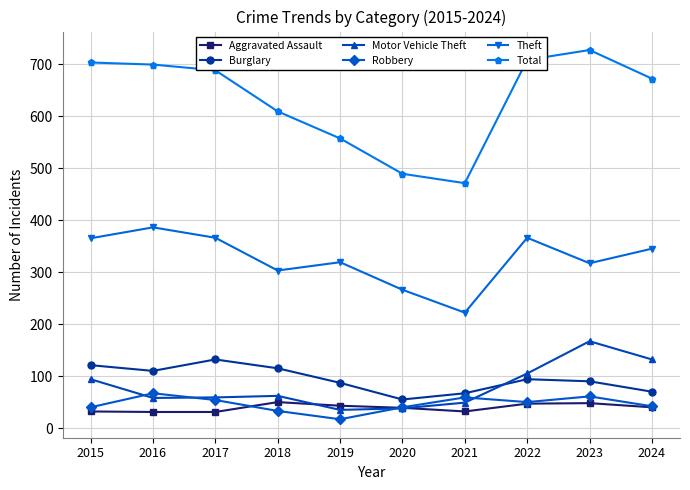

What is the smallest value displayed?

17